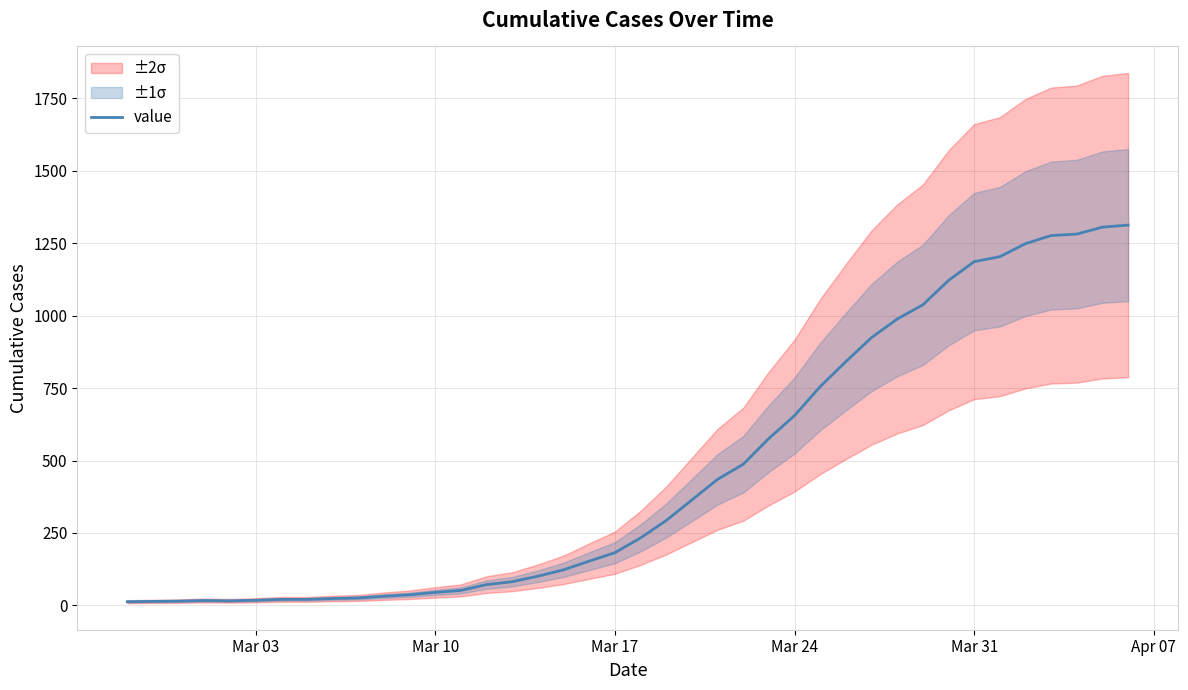

How many points are higher than both their immediate neighbors (excluding endpoints)?

1